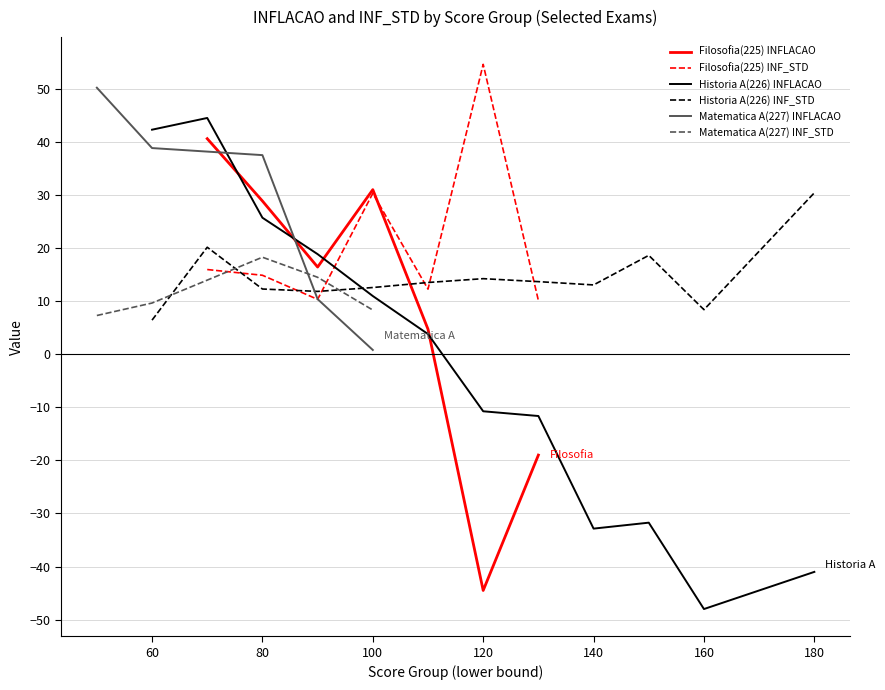

Is it true that Filosofia(225) INFLACAO equals 46.7 at 100?

False